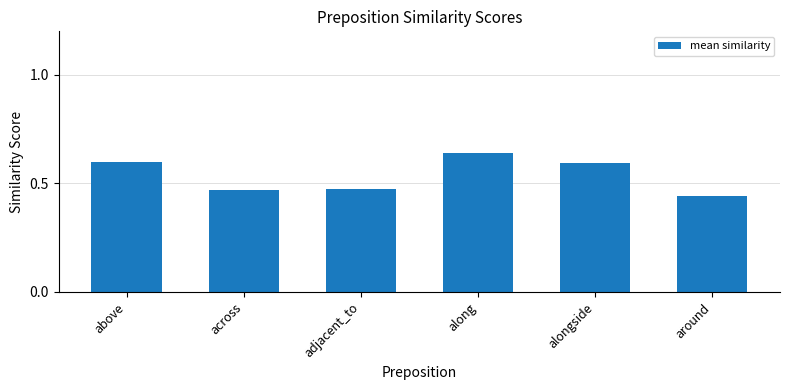

Is it true that the value at across is 0.3?

False